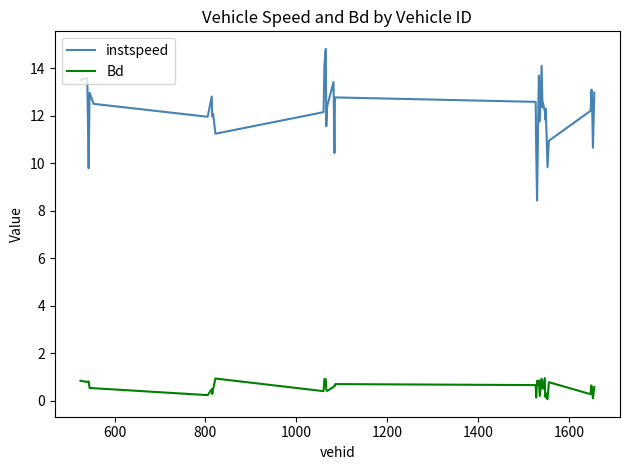

What is the lowest value of the instspeed series?

8.4